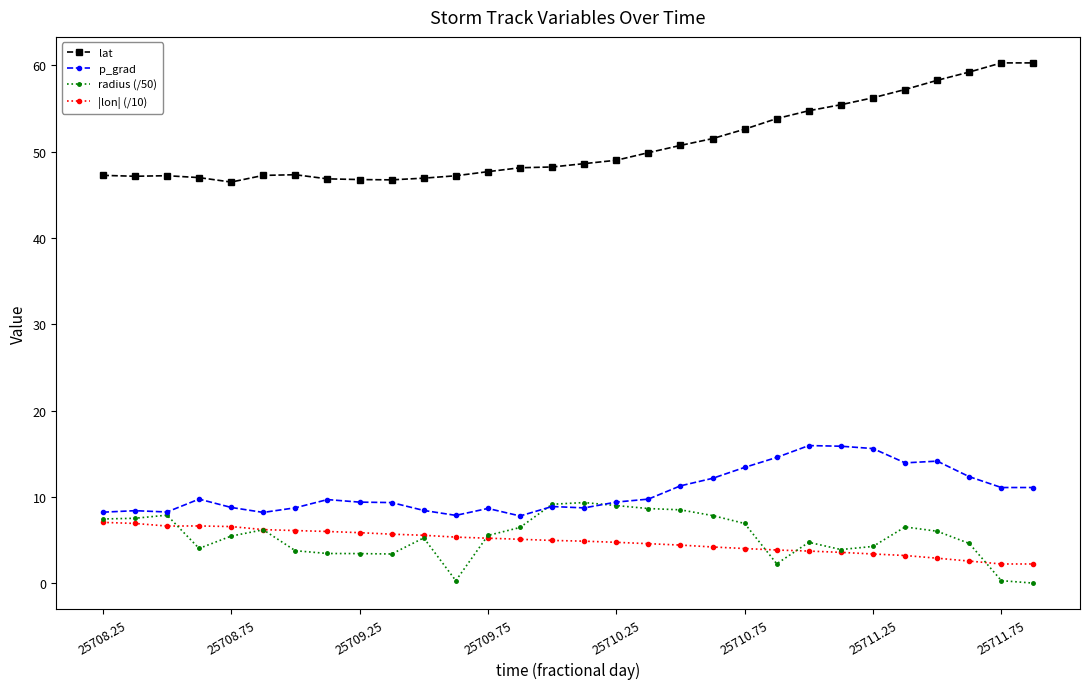

True or false: lat and p_grad intersect in this chart.

False